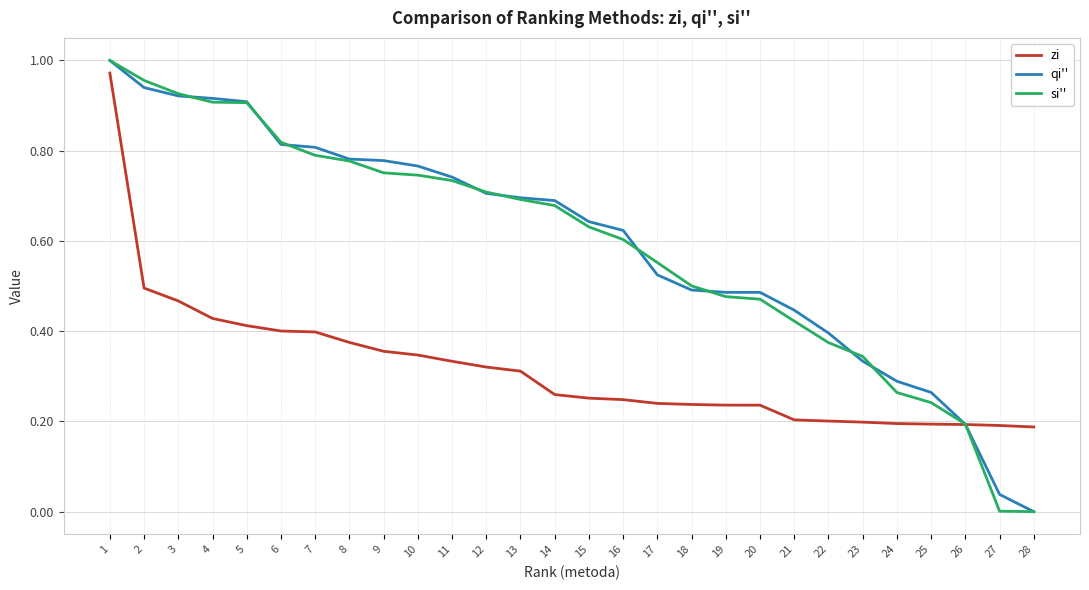

True or false: si'' and qi'' intersect in this chart.

True